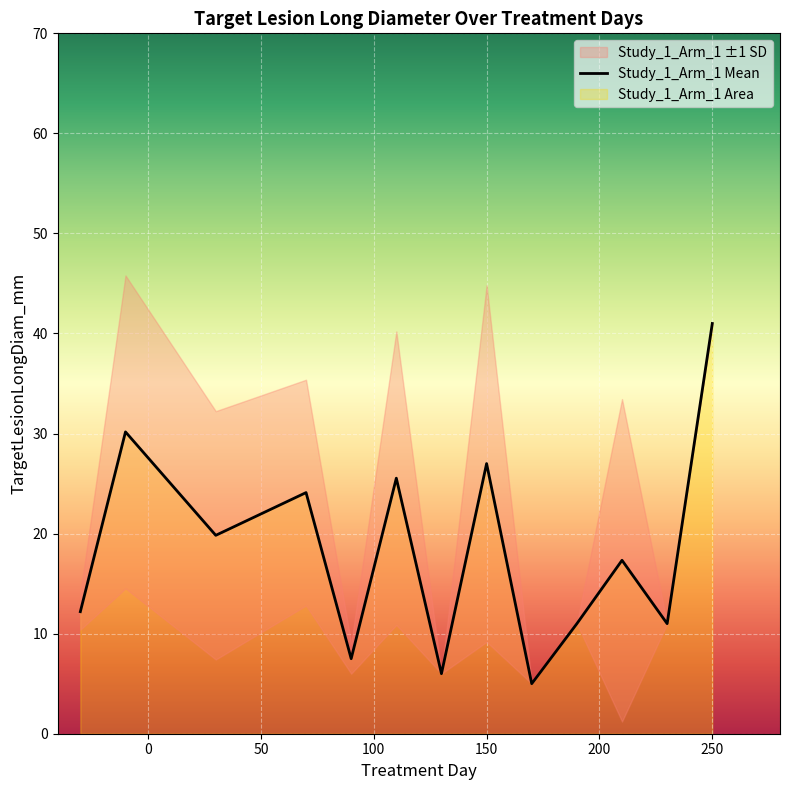

How many values exceed 17?

7